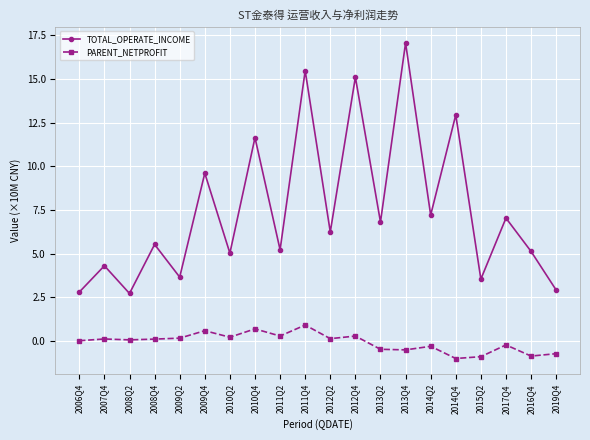

What is the value of the PARENT_NETPROFIT point at the 17th from the left?

-0.9